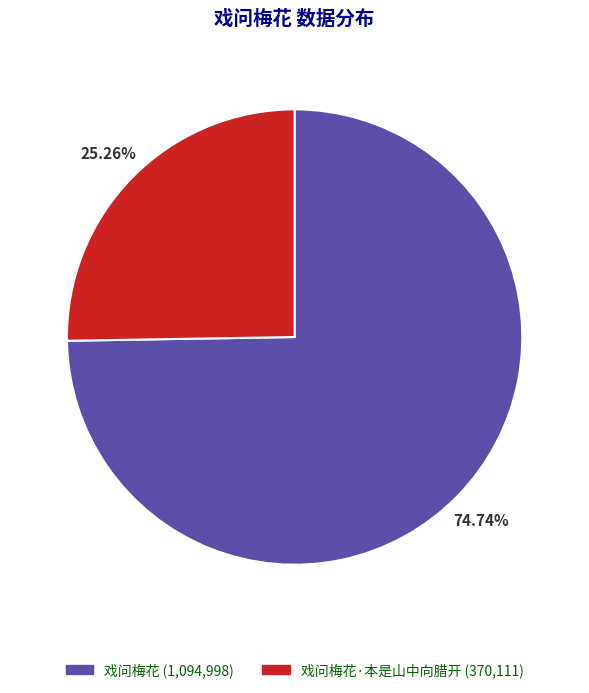

Is there a majority slice in this chart?

Yes